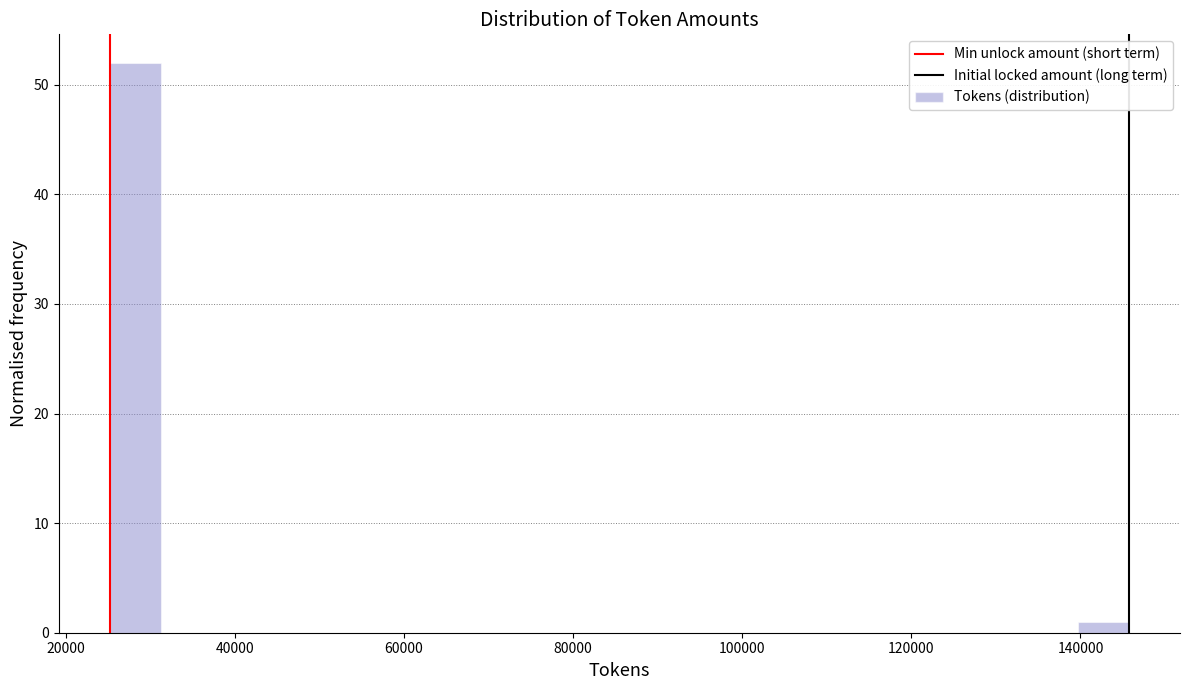

Around what value on the x-axis is the tallest bar? Give the approximate position of its centre, as read against the axis.

28000